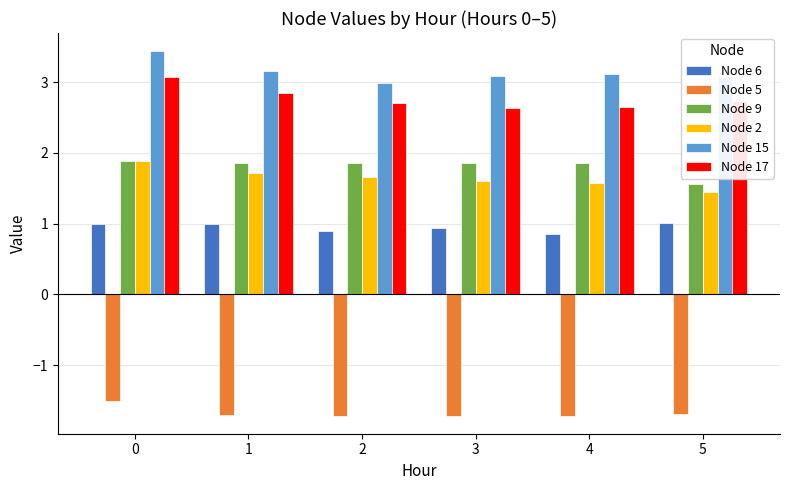

Reading left to right, extract all data points from this chart.

Node 6: 0=1.0	1=1.0	2=0.9	3=0.9	4=0.8	5=1.0
Node 5: 0=-1.5	1=-1.7	2=-1.7	3=-1.7	4=-1.7	5=-1.7
Node 9: 0=1.9	1=1.9	2=1.9	3=1.9	4=1.9	5=1.6
Node 2: 0=1.9	1=1.7	2=1.7	3=1.6	4=1.6	5=1.4
Node 15: 0=3.4	1=3.2	2=3.0	3=3.1	4=3.1	5=3.1
Node 17: 0=3.1	1=2.8	2=2.7	3=2.6	4=2.6	5=2.7